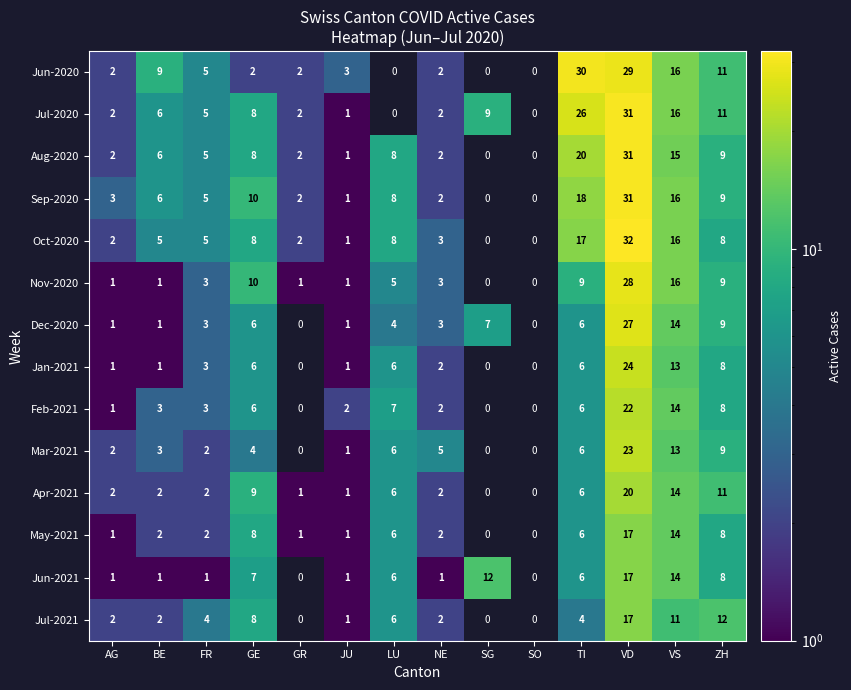

Is the value of Nov-2020 at BE greater than the value of Jul-2020 at ZH?

No